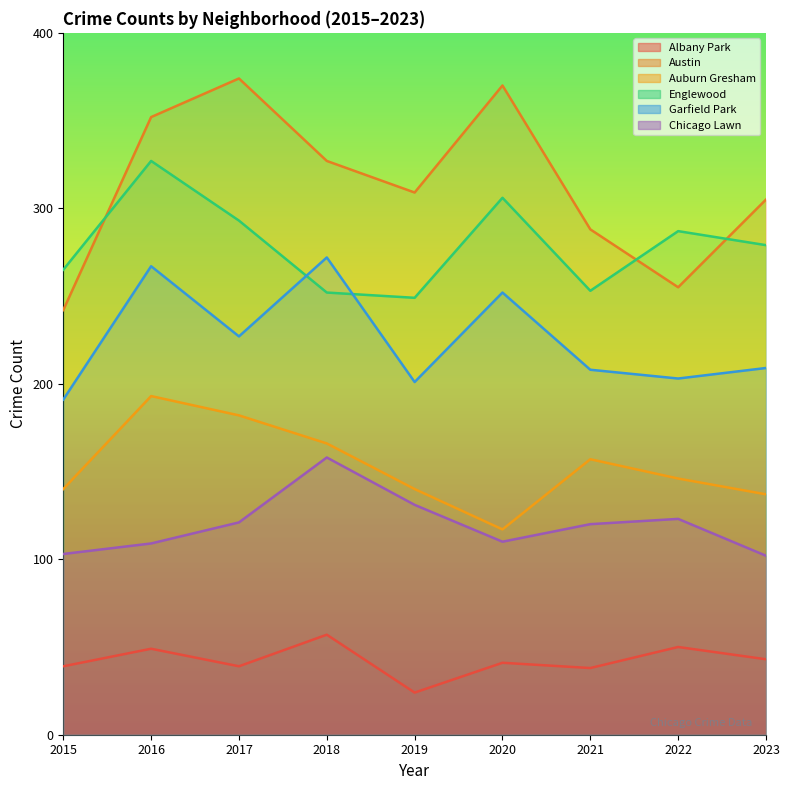

True or false: Garfield Park has more than 2 interior local peaks.

True